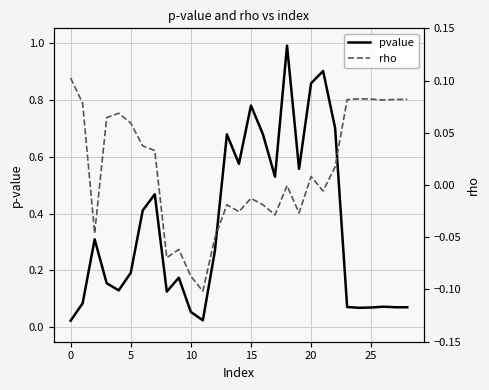

What are all the series names shown in the legend?

pvalue, rho